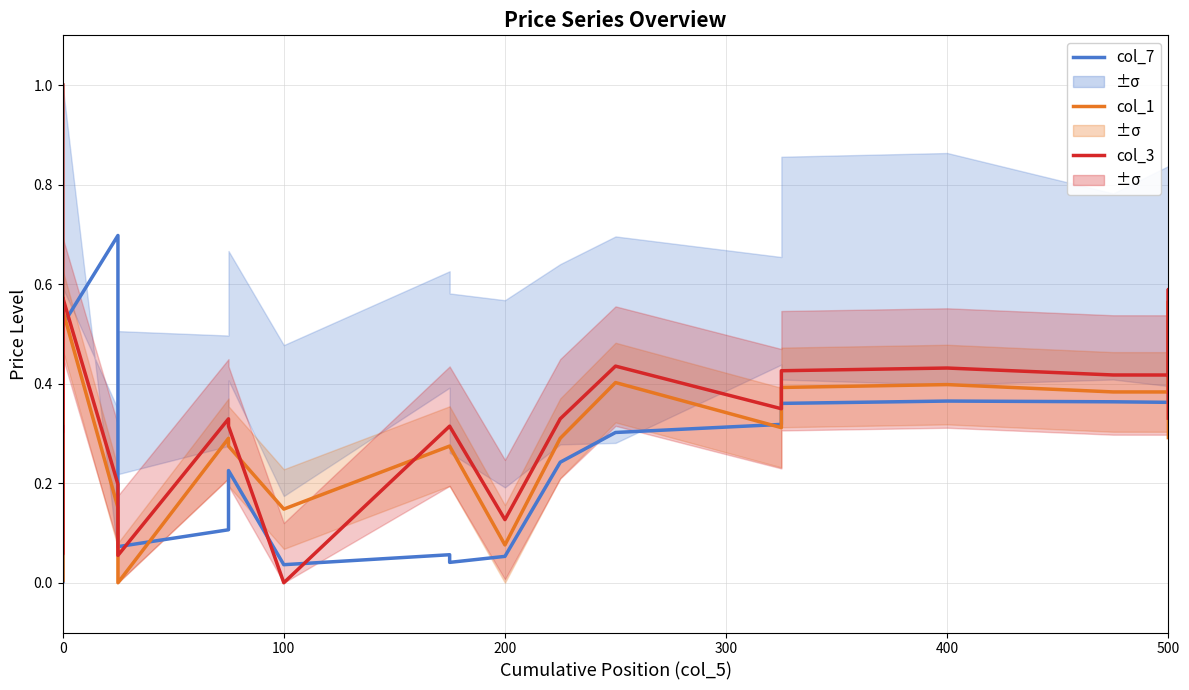

True or false: col_7 and col_3 intersect in this chart.

True